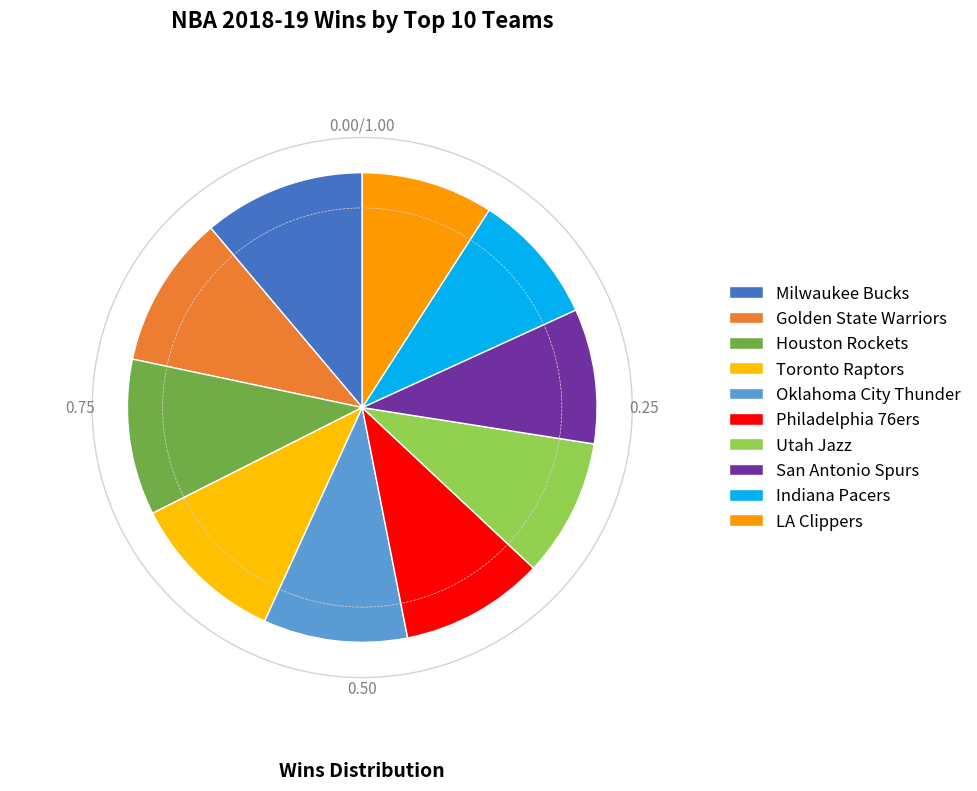

Is Toronto Raptors the majority of the pie?

No